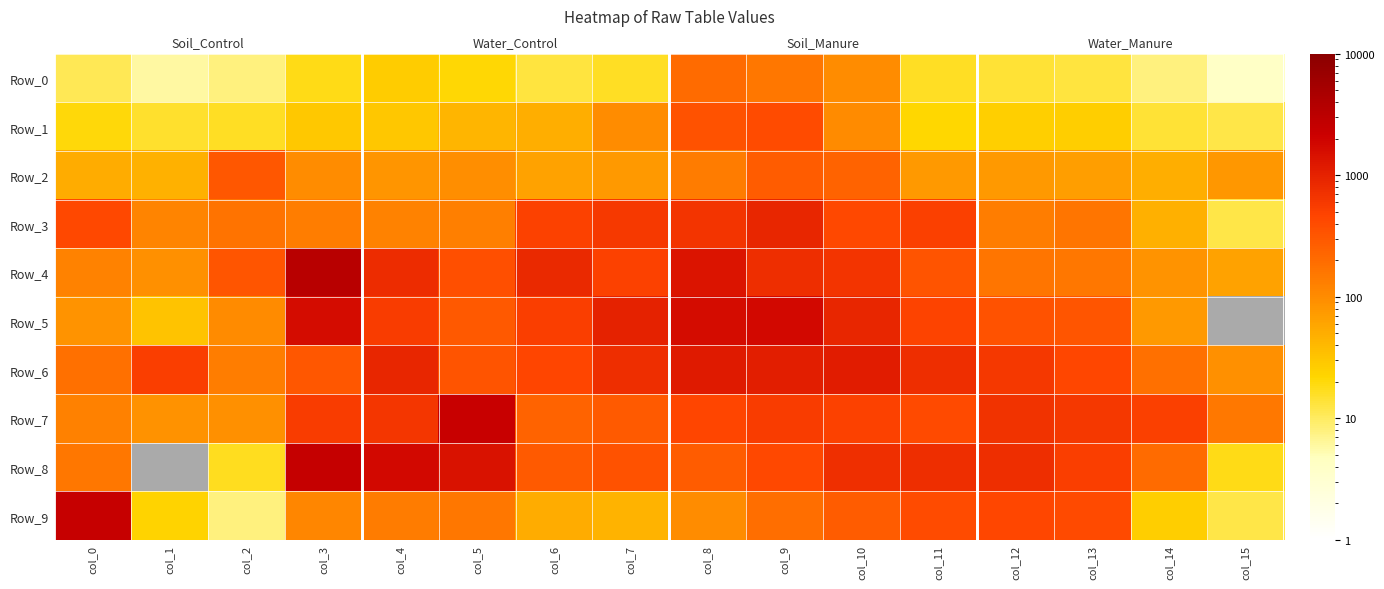

What is the sum of all Row_9 values?

4828.0